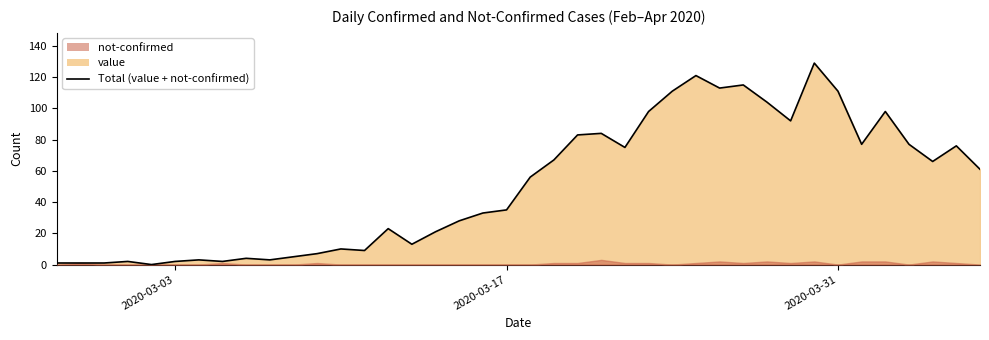

Rank the categories by value from lowest to highest.

2020-03-02, 2020-02-27, 2020-02-28, 2020-02-29, 2020-03-01, 2020-03-03, 2020-03-05, 2020-03-04, 2020-03-07, 2020-03-06, 2020-03-08, 2020-03-09, 2020-03-11, 2020-03-10, 2020-03-13, 2020-03-14, 2020-03-12, 2020-03-15, 2020-03-16, 2020-03-17, 2020-03-18, 2020-04-06, 2020-04-04, 2020-03-19, 2020-03-22, 2020-04-05, 2020-04-01, 2020-04-03, 2020-03-20, 2020-03-21, 2020-03-29, 2020-03-23, 2020-04-02, 2020-03-28, 2020-03-24, 2020-03-31, 2020-03-26, 2020-03-27, 2020-03-25, 2020-03-30